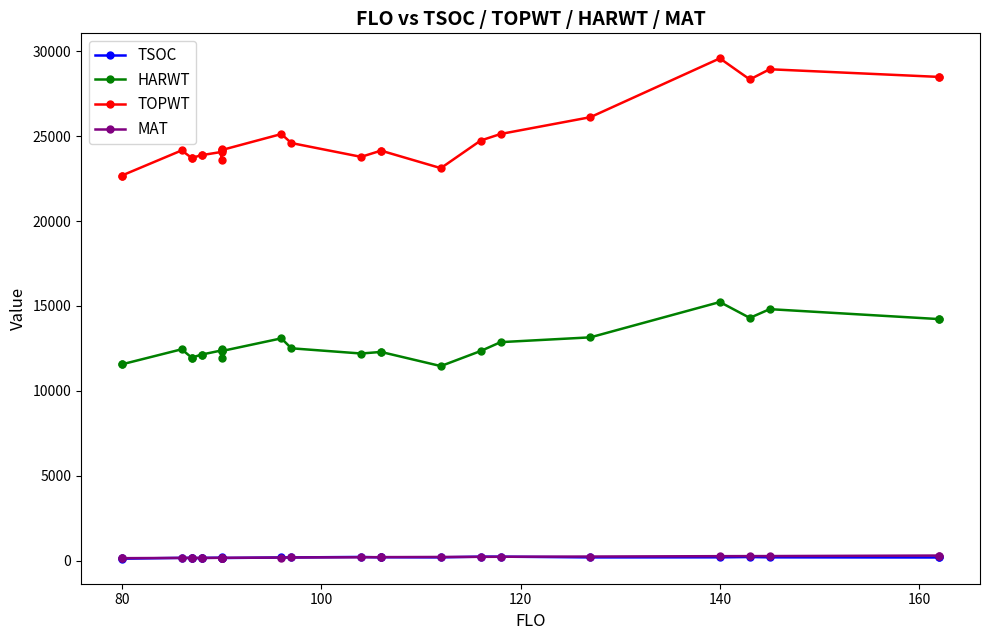

In TOPWT, how many points are higher than both neighbors (excluding endpoints)?

5